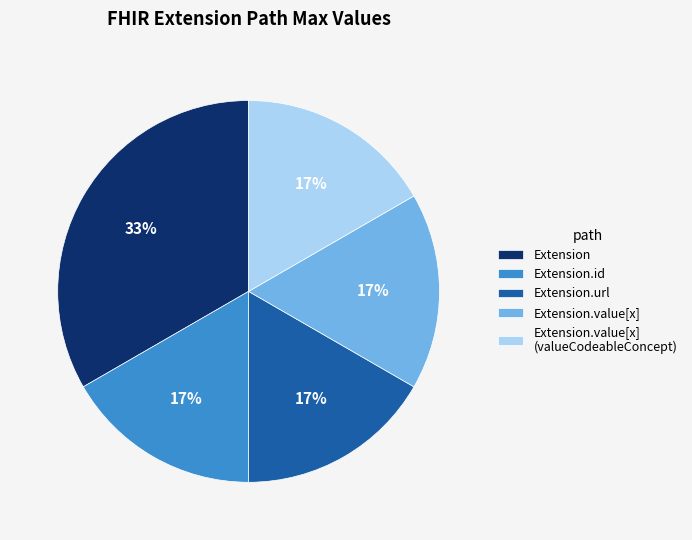

Is it true that Extension.value[x] (valueCodeableConcept) is 1% of the pie?

False